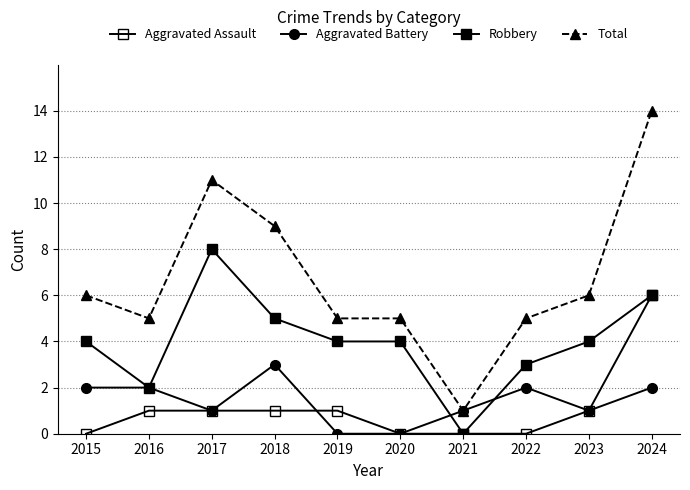

Which label corresponds to the smallest value in the chart?

2015